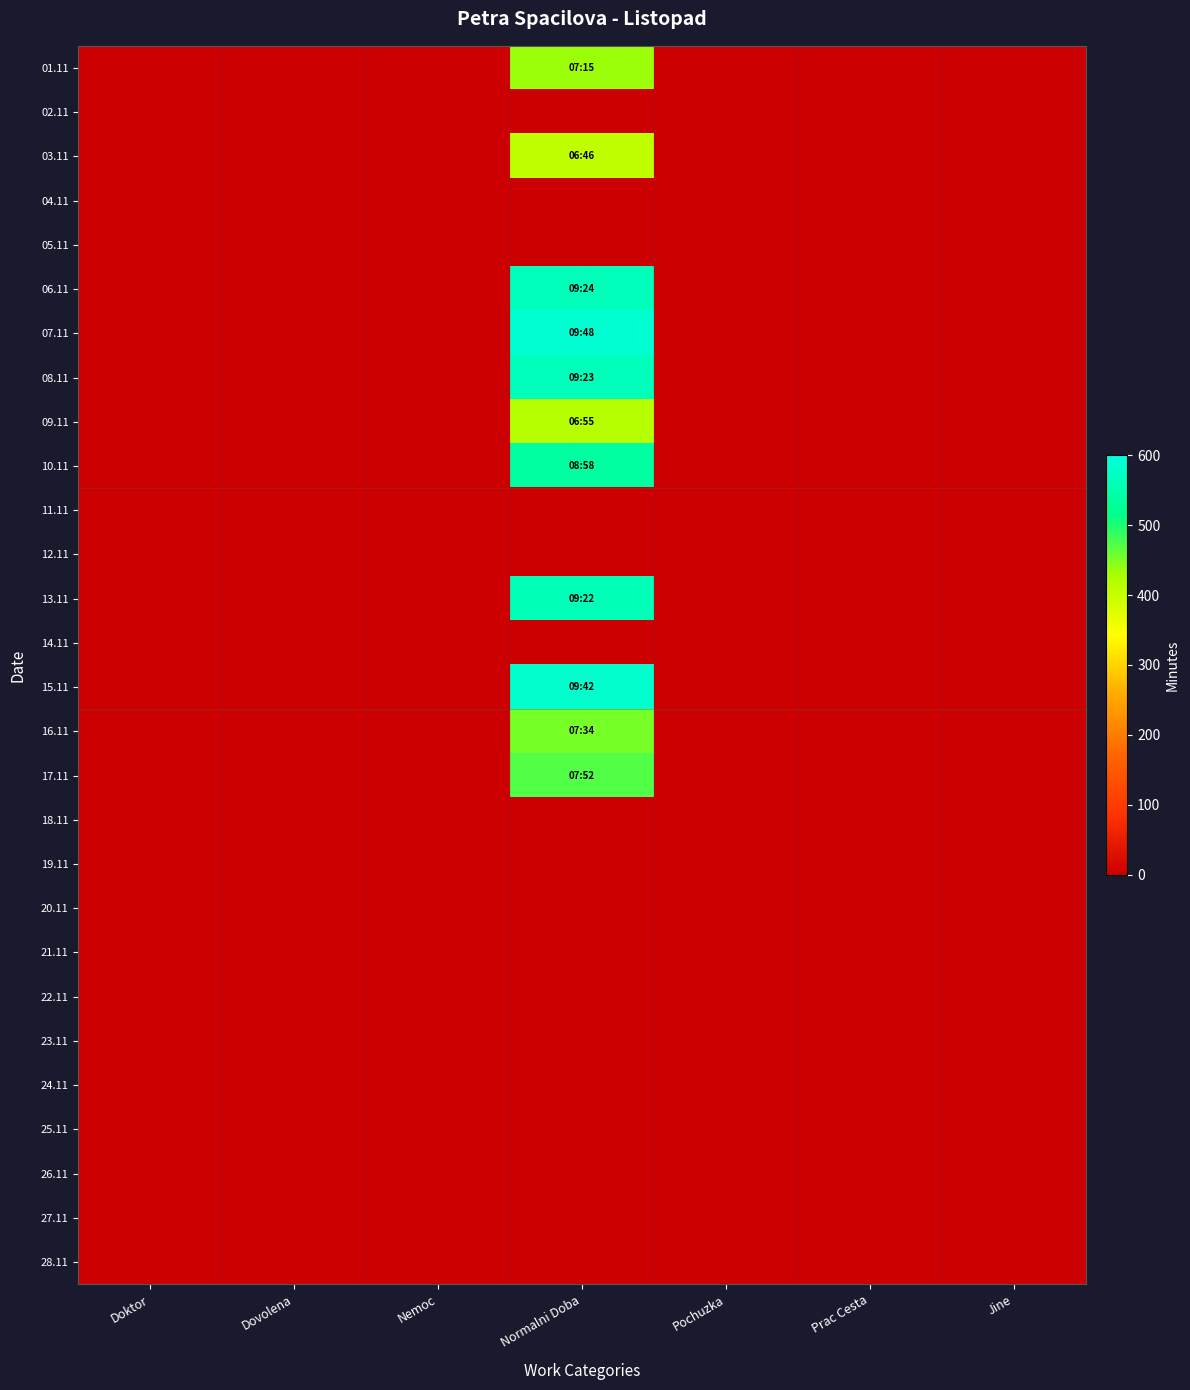

Which label corresponds to the smallest value in the chart?

Doktor